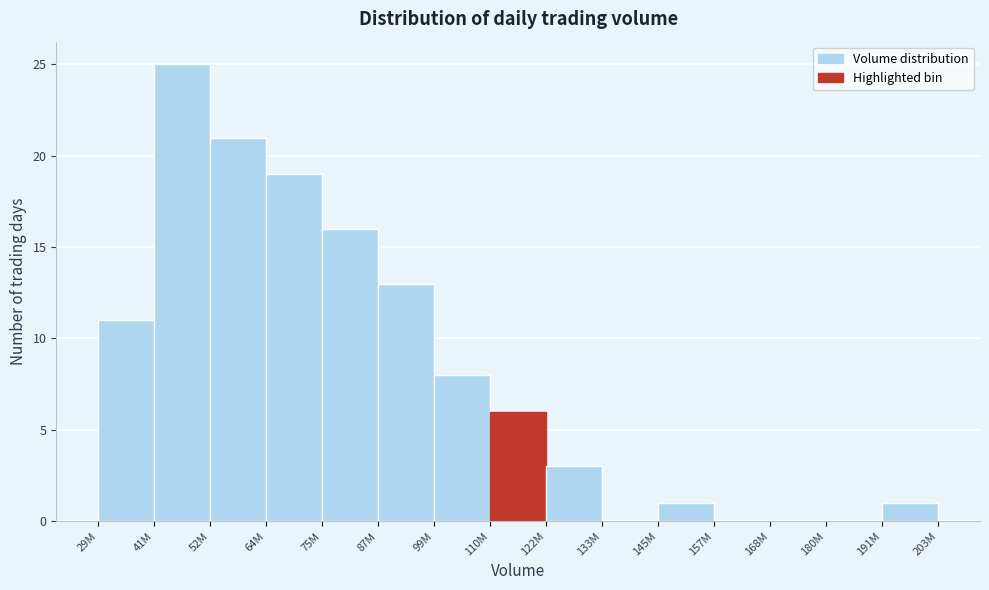

Reading right to left, what are all the values shown in this chart?

191M=1	180M=0	168M=0	157M=0	145M=1	133M=0	122M=3	110M=6	99M=8	87M=13	75M=16	64M=19	52M=21	41M=25	29M=11